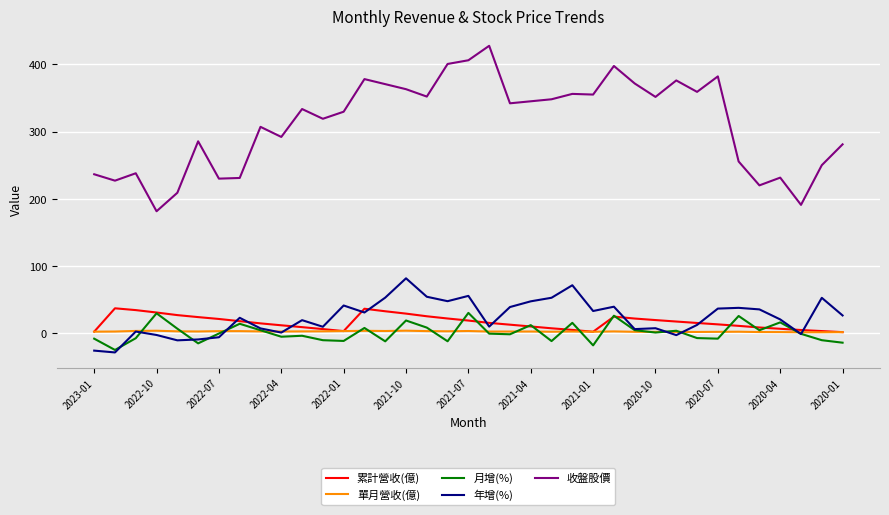

What is the difference between the second highest and second lowest values in the 月增(%) series?

47.7